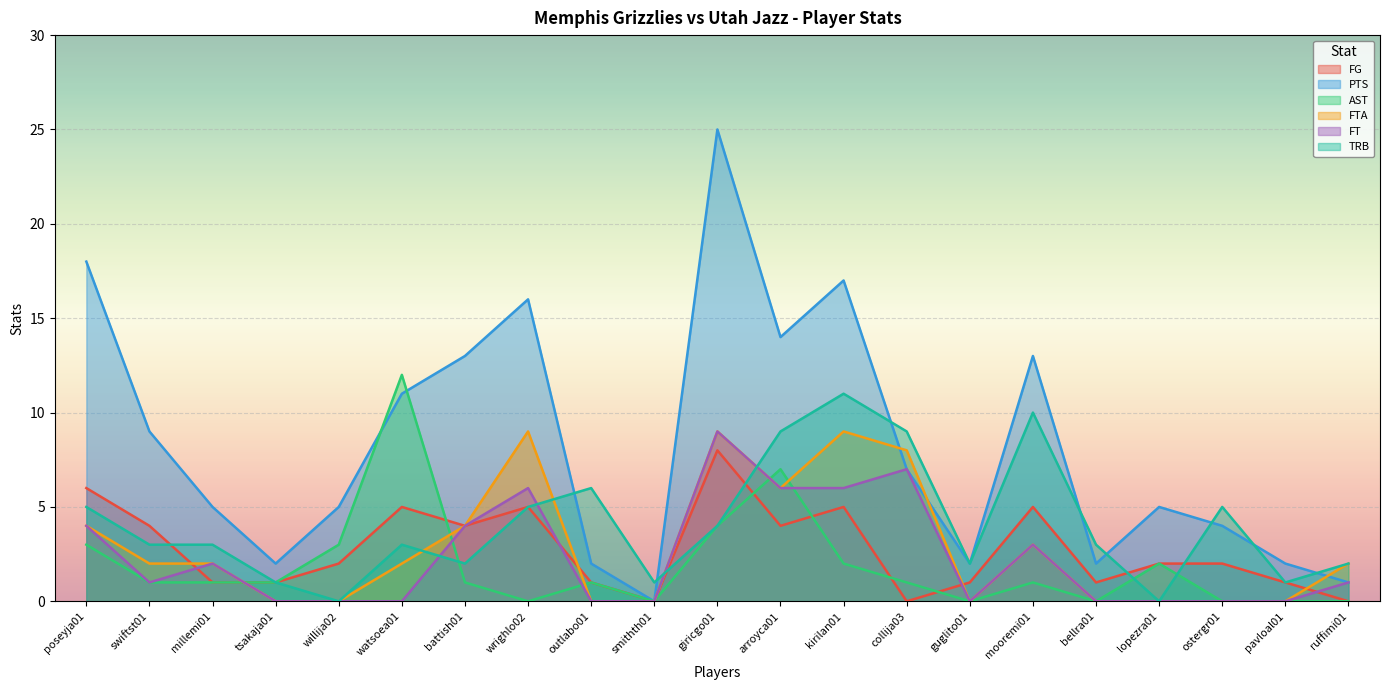

What is the difference between the maximum and minimum values in the FT series?

9